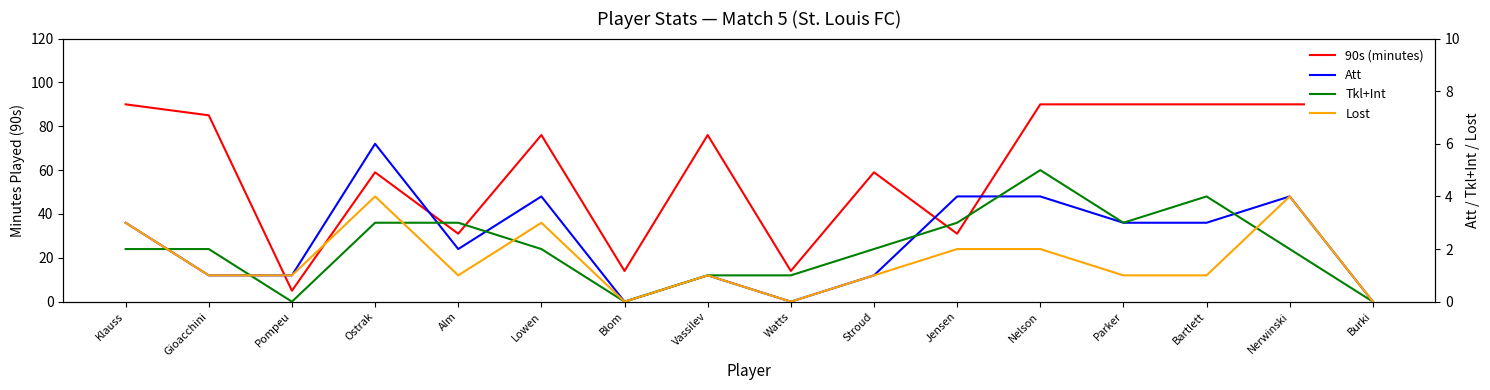

True or false: 90s (minutes) and Lost cross at least once.

False